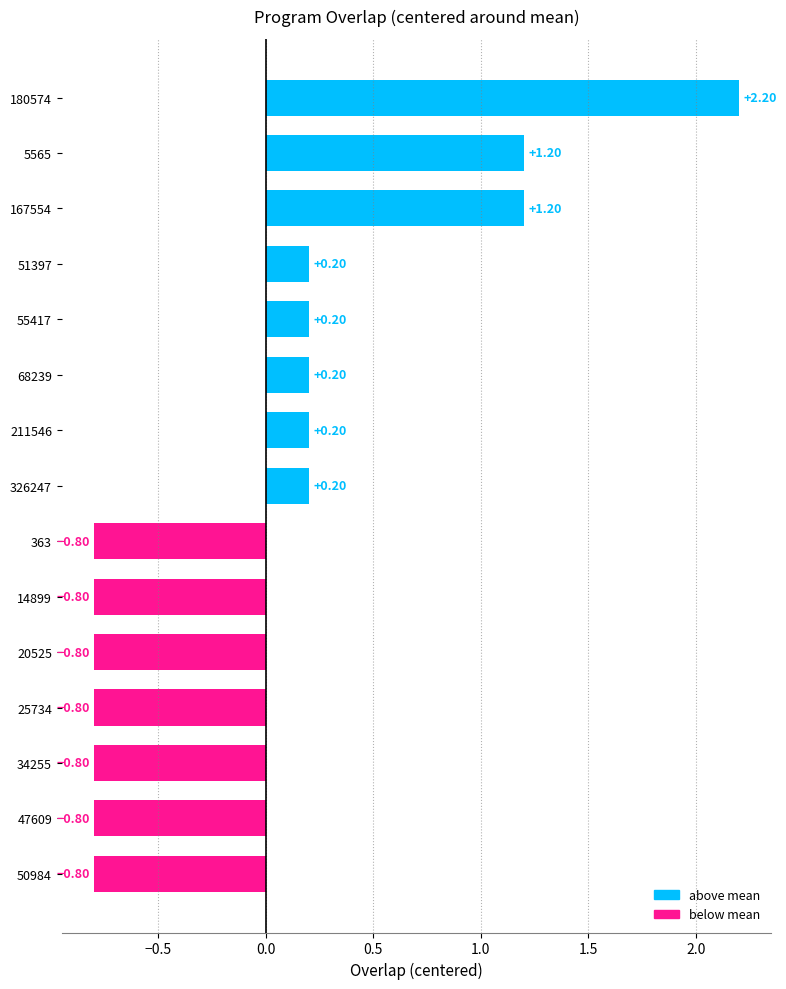

What is the change in value from 180574 to 68239?

-2.0